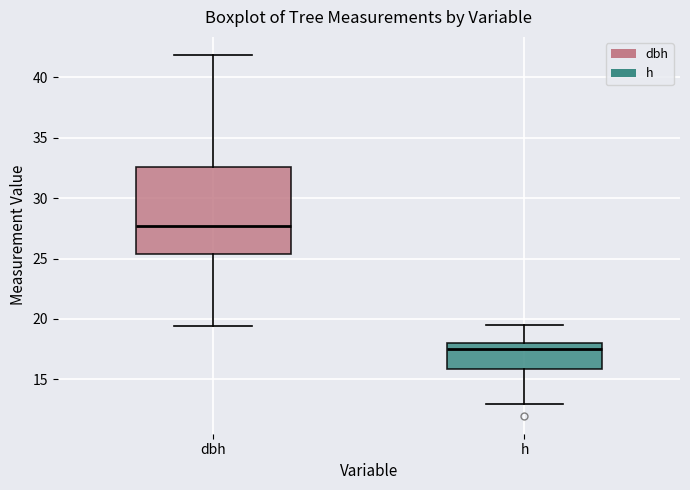

Which box's median line is the lowest?

h